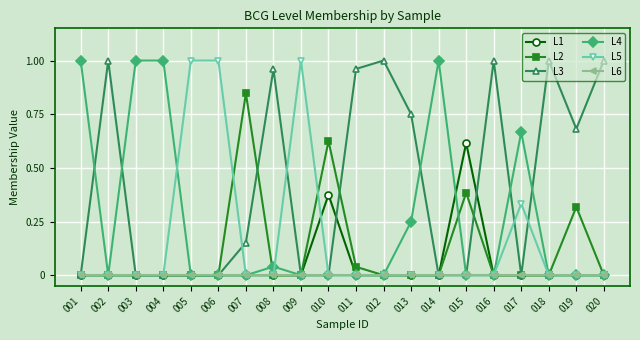

Which series has the largest total across all categories?

L3